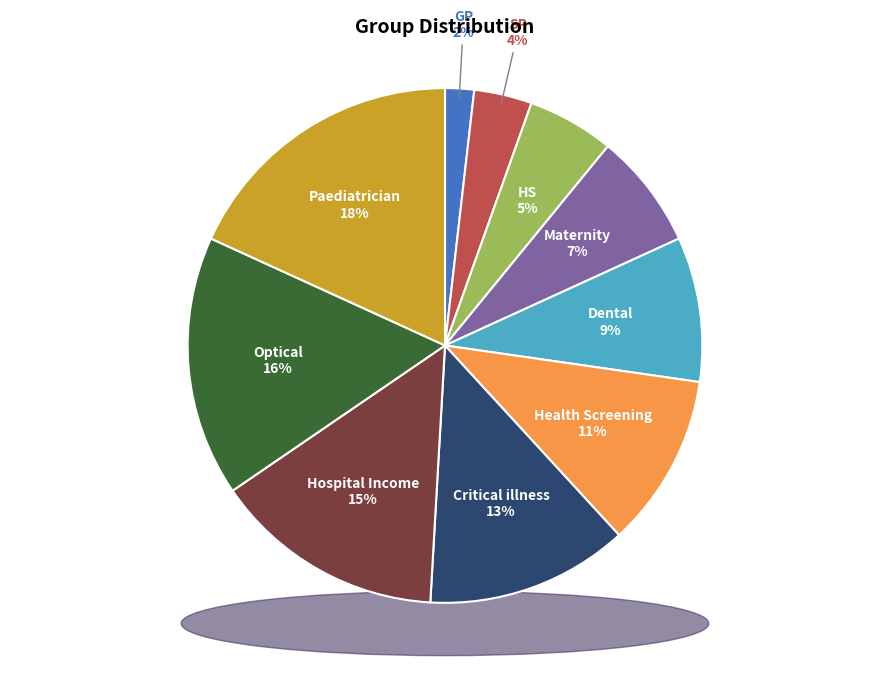

Which category has the biggest portion of the pie?

Paediatrician